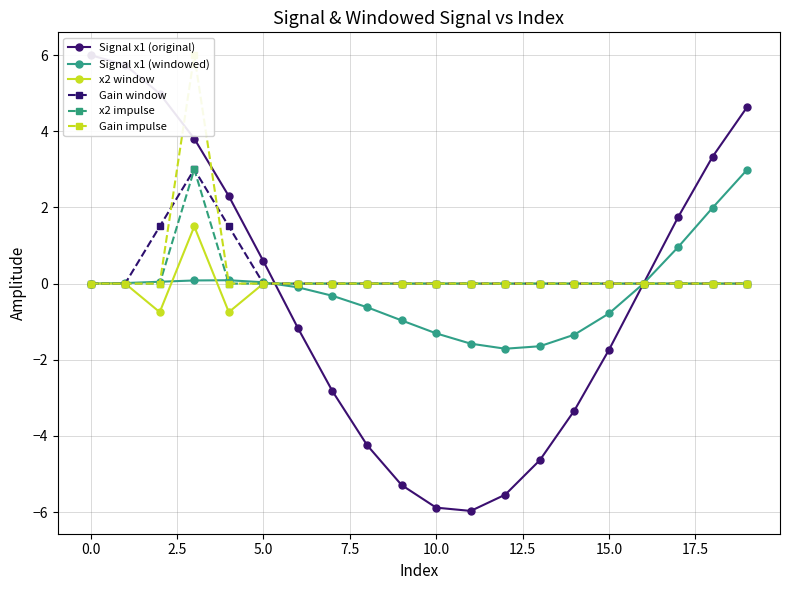

What is the minimum value for Signal x1 (windowed)?

-1.7